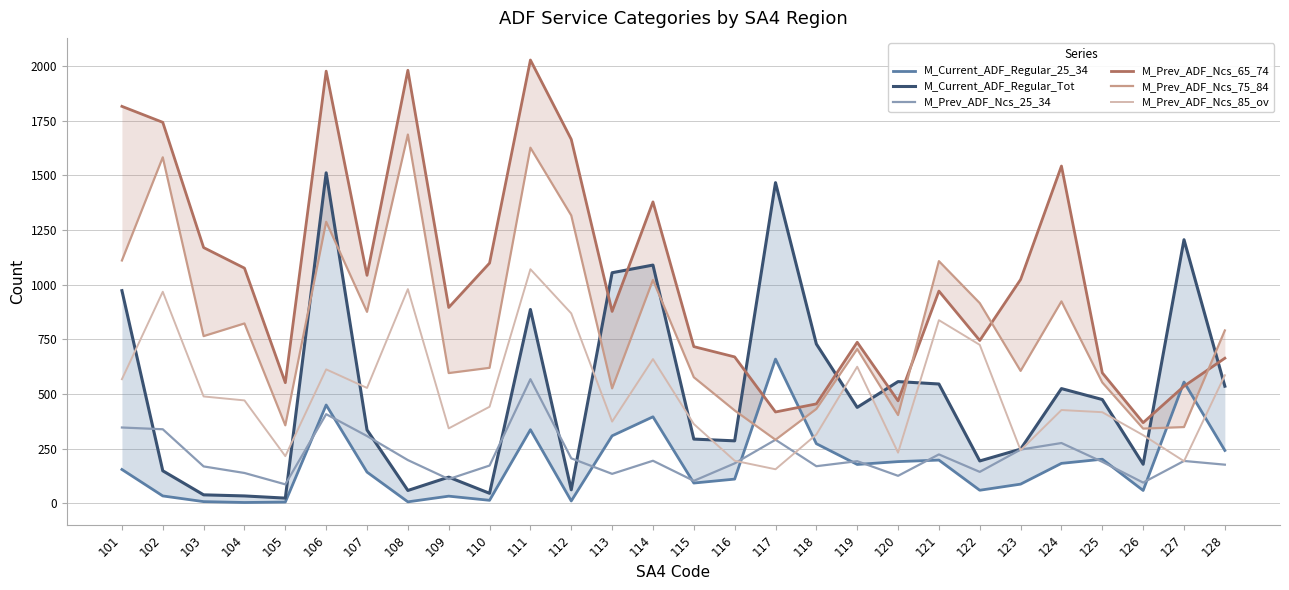

How many lines are shown in the chart?

6